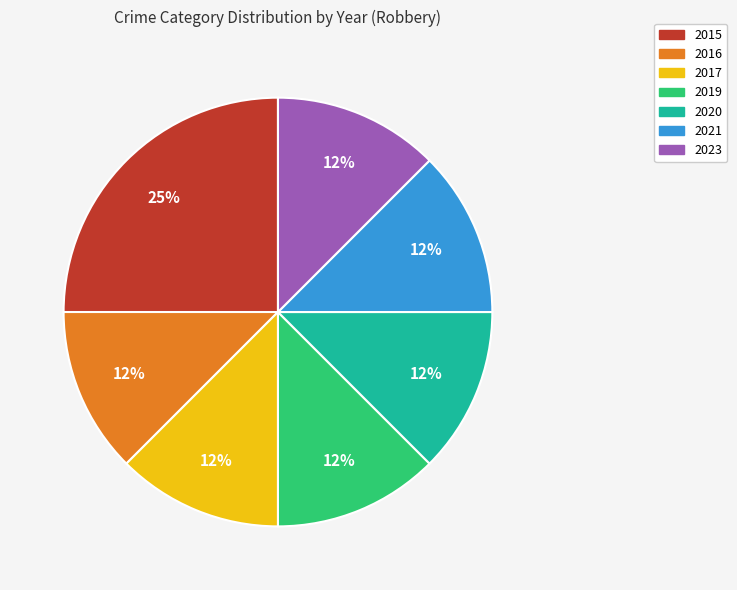

Do 2019 and 2016 together represent more than half of the pie?

No